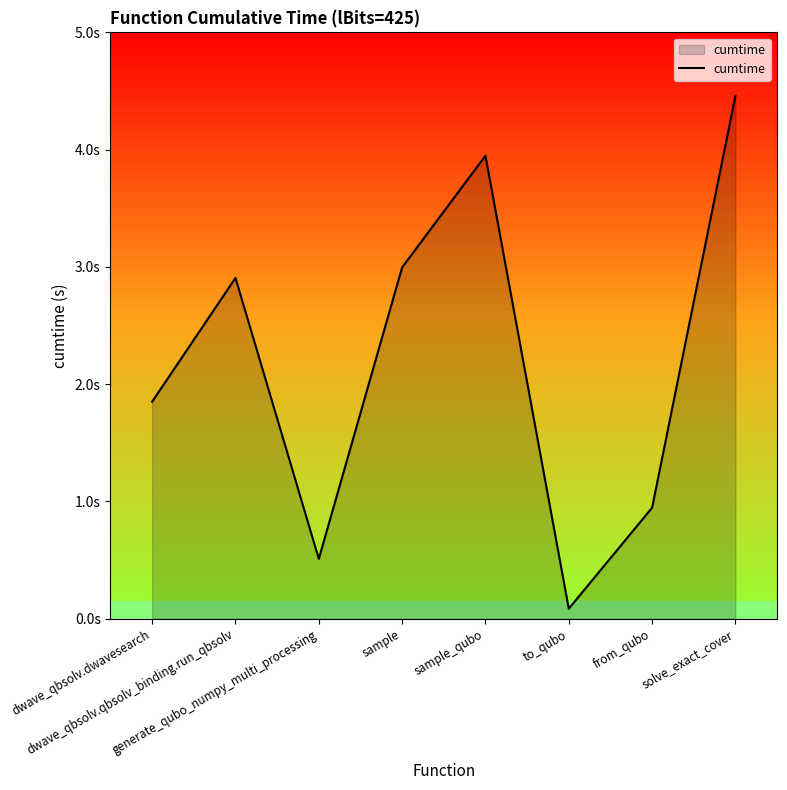

Rank the categories by value from highest to lowest.

solve_exact_cover, sample_qubo, sample, dwave_qbsolv.qbsolv_binding.run_qbsolv, dwave_qbsolv.dwavesearch, from_qubo, generate_qubo_numpy_multi_processing, to_qubo